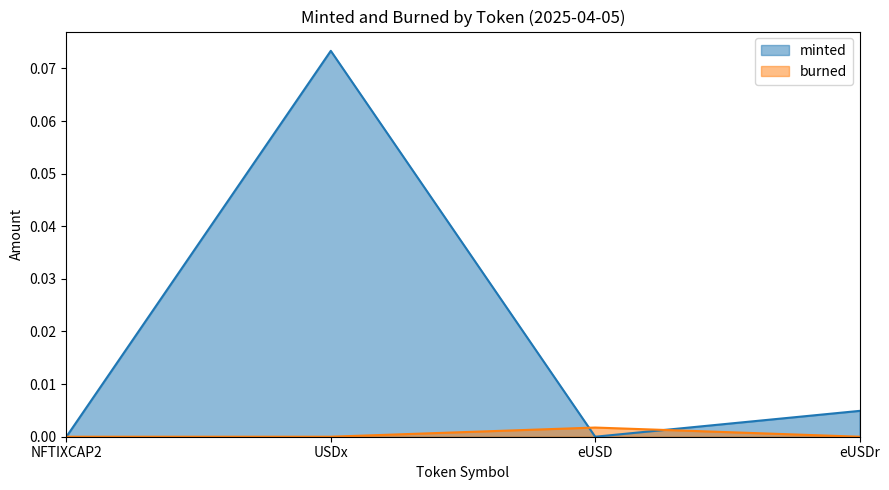

At NFTIXCAP2, list the series in order from smallest to largest.

minted, burned